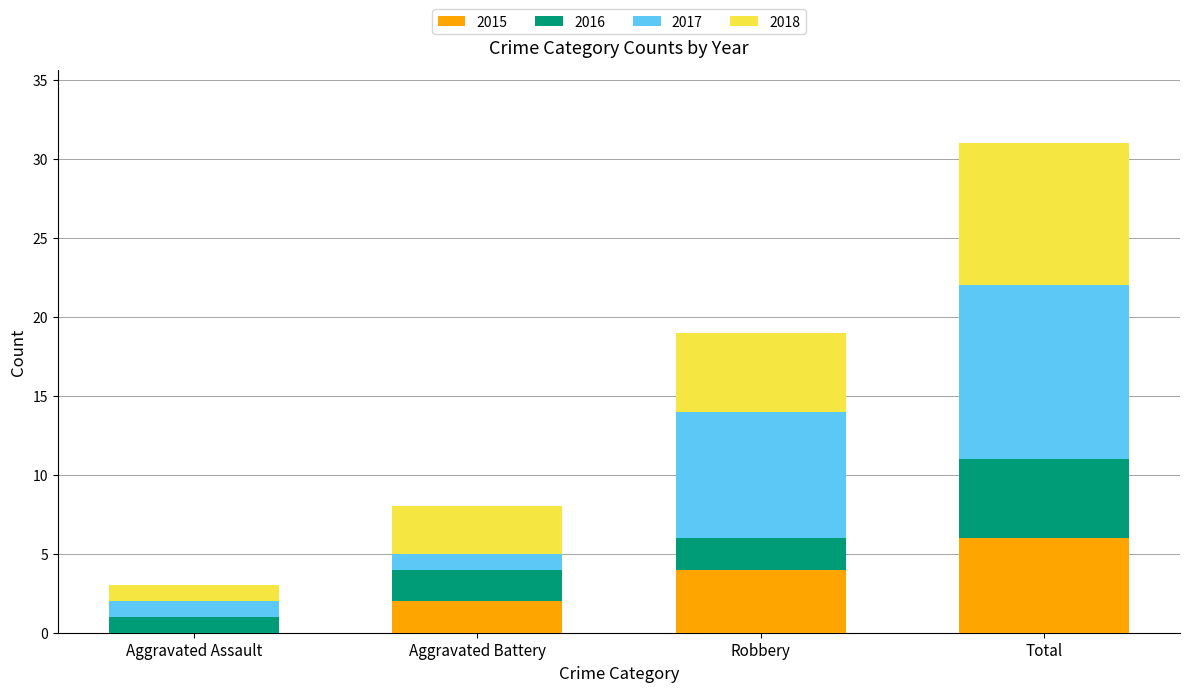

What is the highest value of the 2015 series?

6